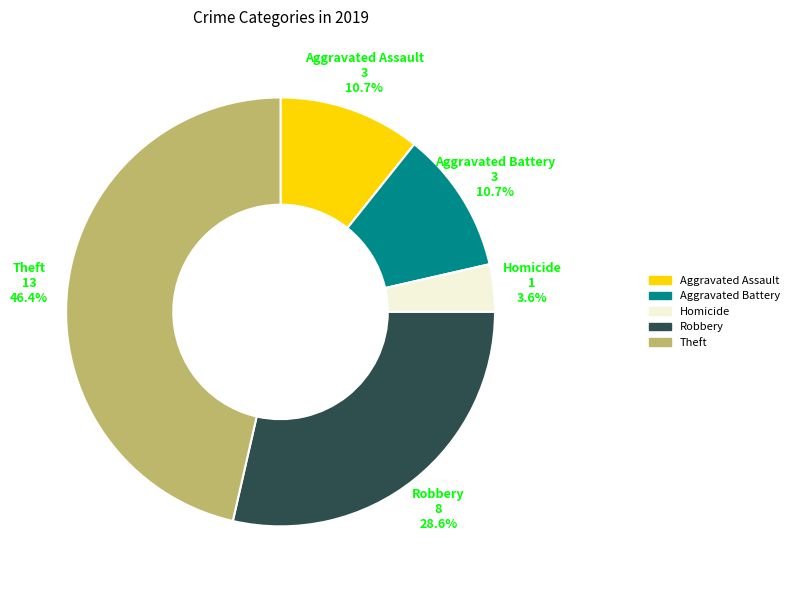

How many slices are in this pie chart?

5